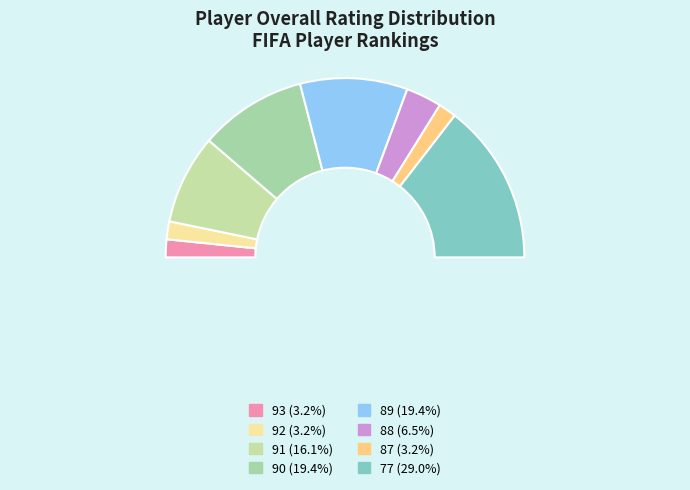

What percentage is the 77 slice, to the nearest percent?

29%